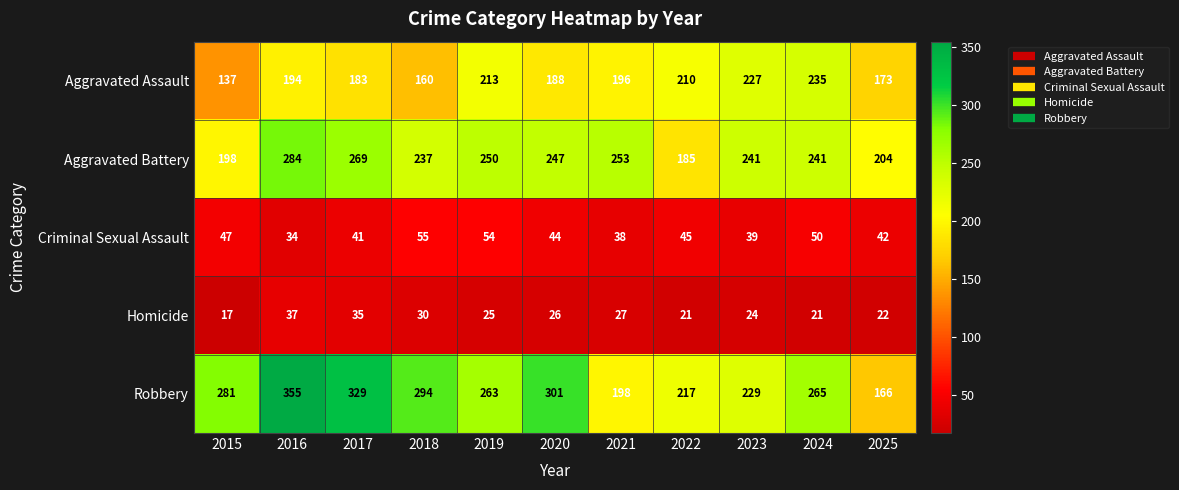

Where is Aggravated Battery nearest to the value 234?

2018